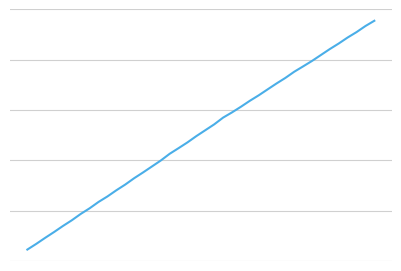

Does the chart have visible grid lines?

Yes